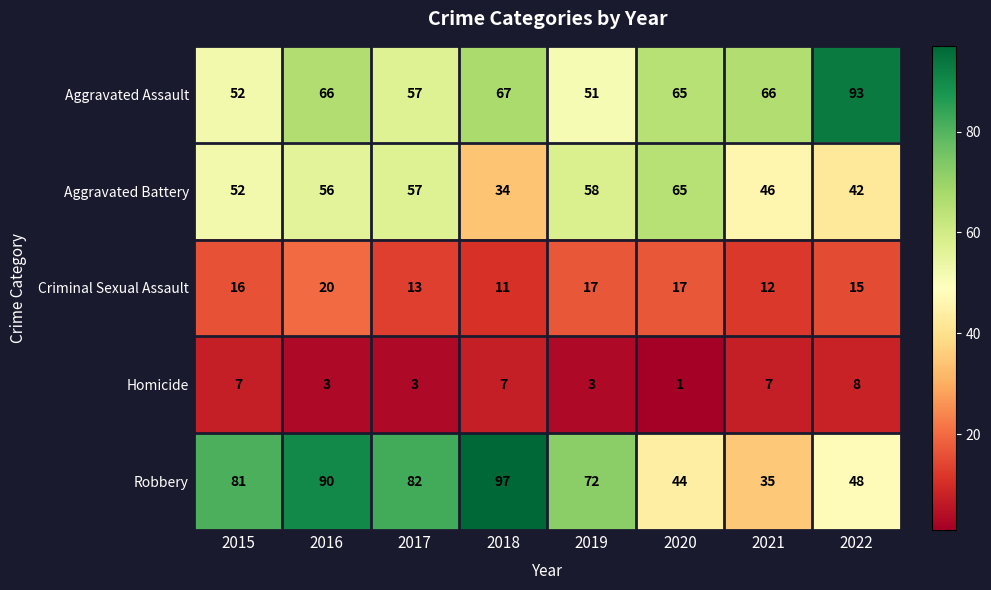

At which category does the chart reach its minimum across all series?

2020